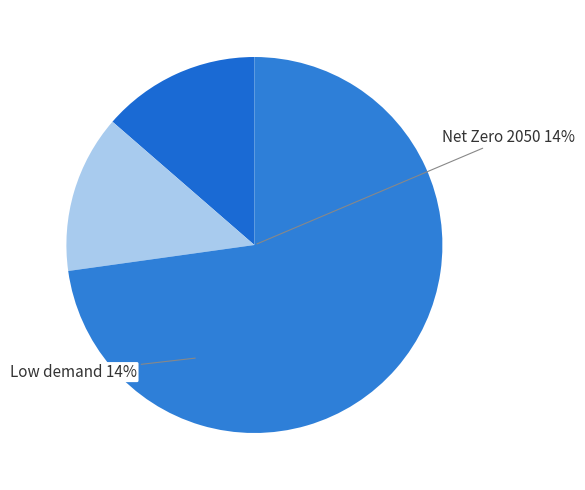

To the nearest percent, what is the combined percentage of Below 2°C and Delayed transition?

29%